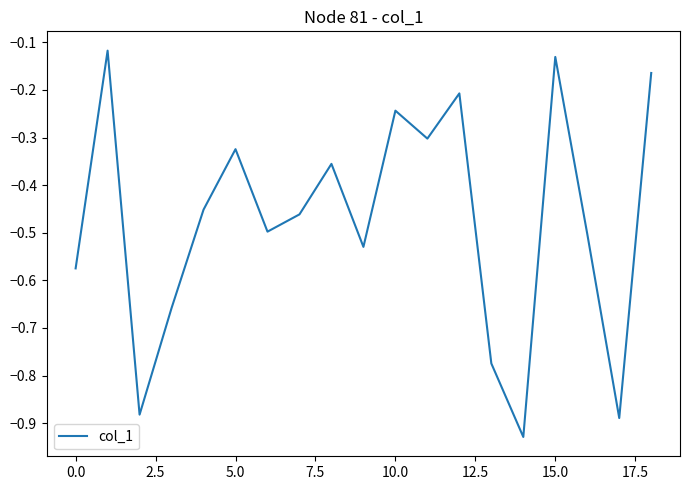

What is the difference between the maximum and minimum values?

0.8